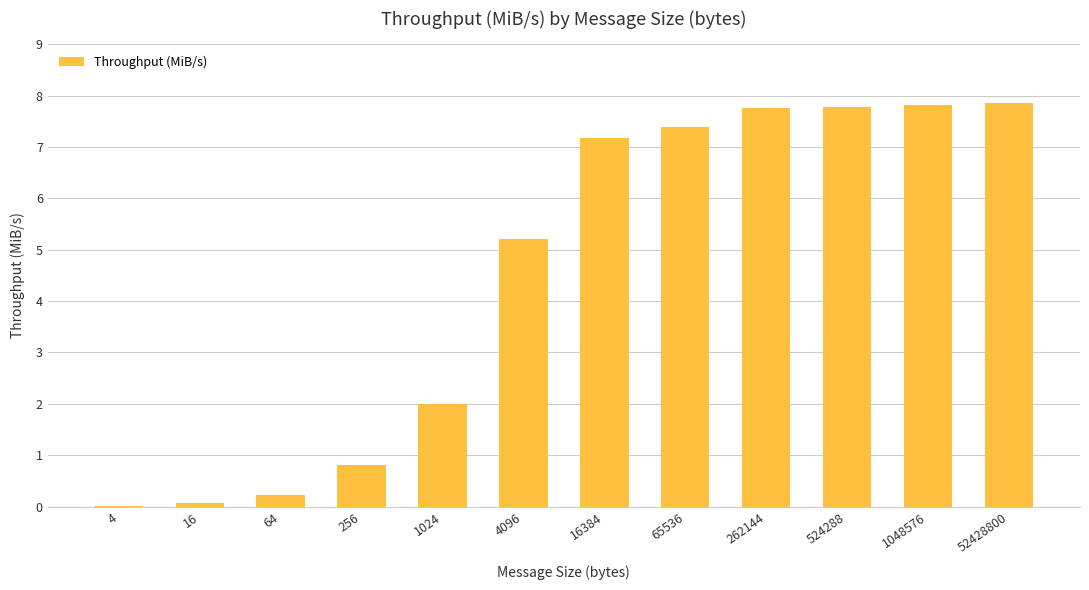

True or false: the data shows 3.5 at 52428800.

False